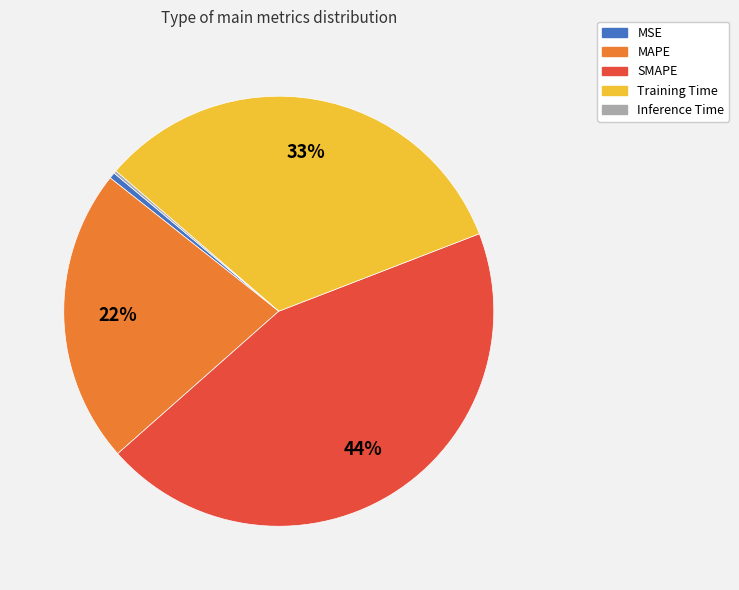

Which has a higher value, Training Time or SMAPE?

SMAPE